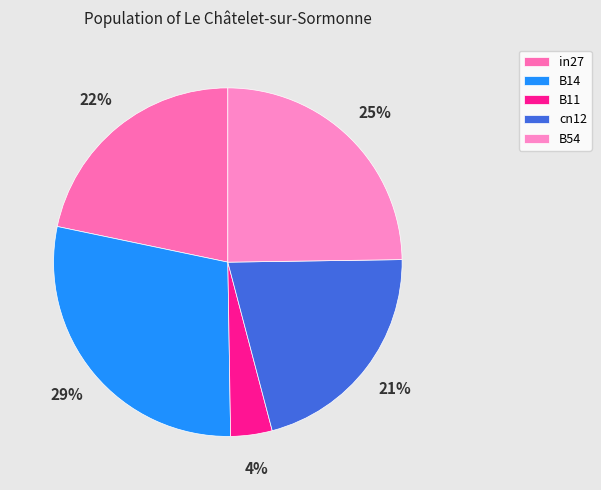

What percentage is the B14 slice, to the nearest percent?

29%